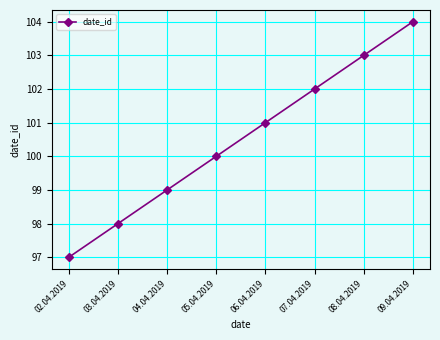

The value at 05.04.2019 is 133. True or false?

False